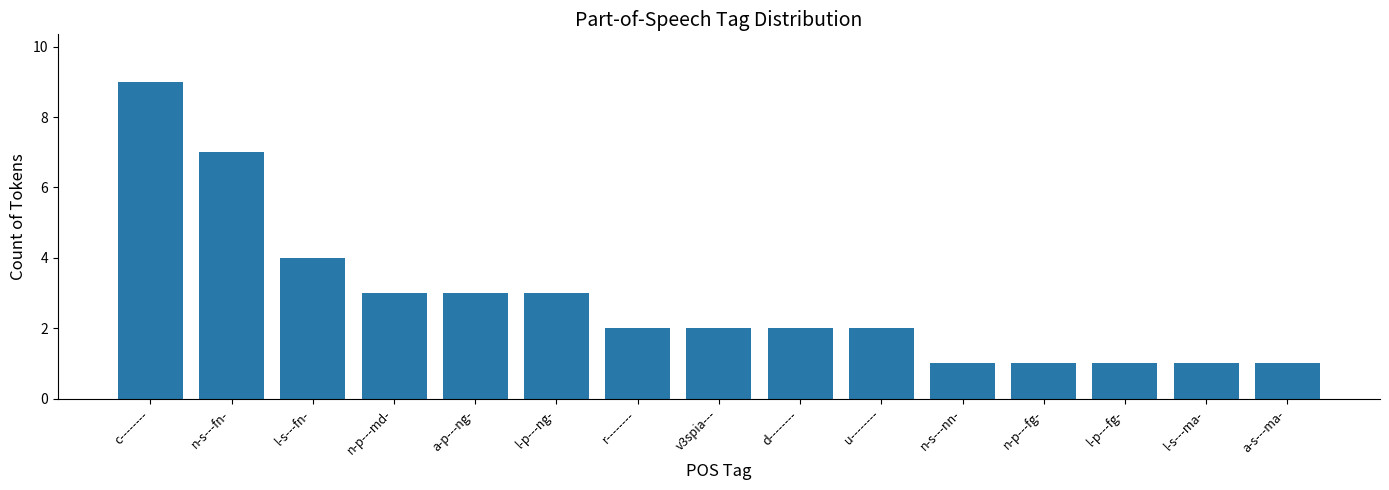

The chart shows a value of 1 at d--------. True or false?

False